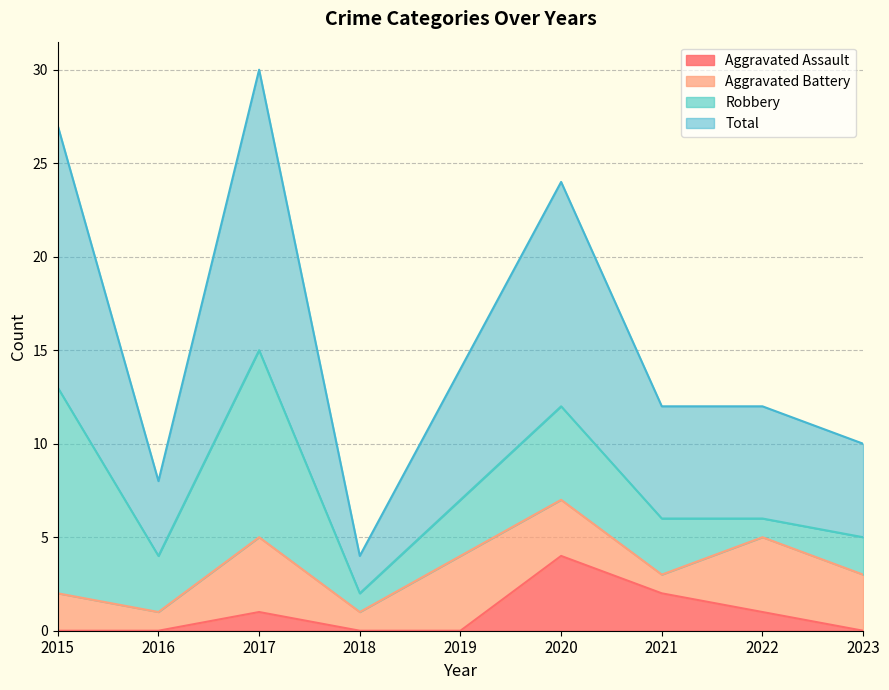

At how many categories does at least one series exceed 7?

8